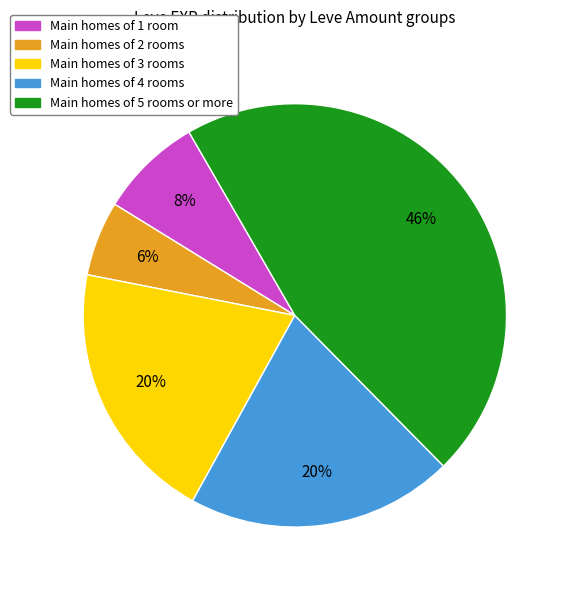

Does any single category account for the majority?

No